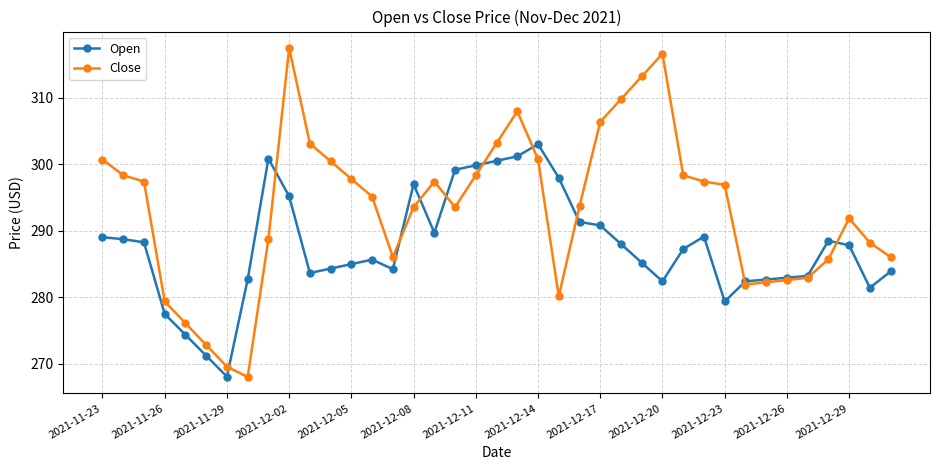

Which series has the largest range (max minus min)?

Close